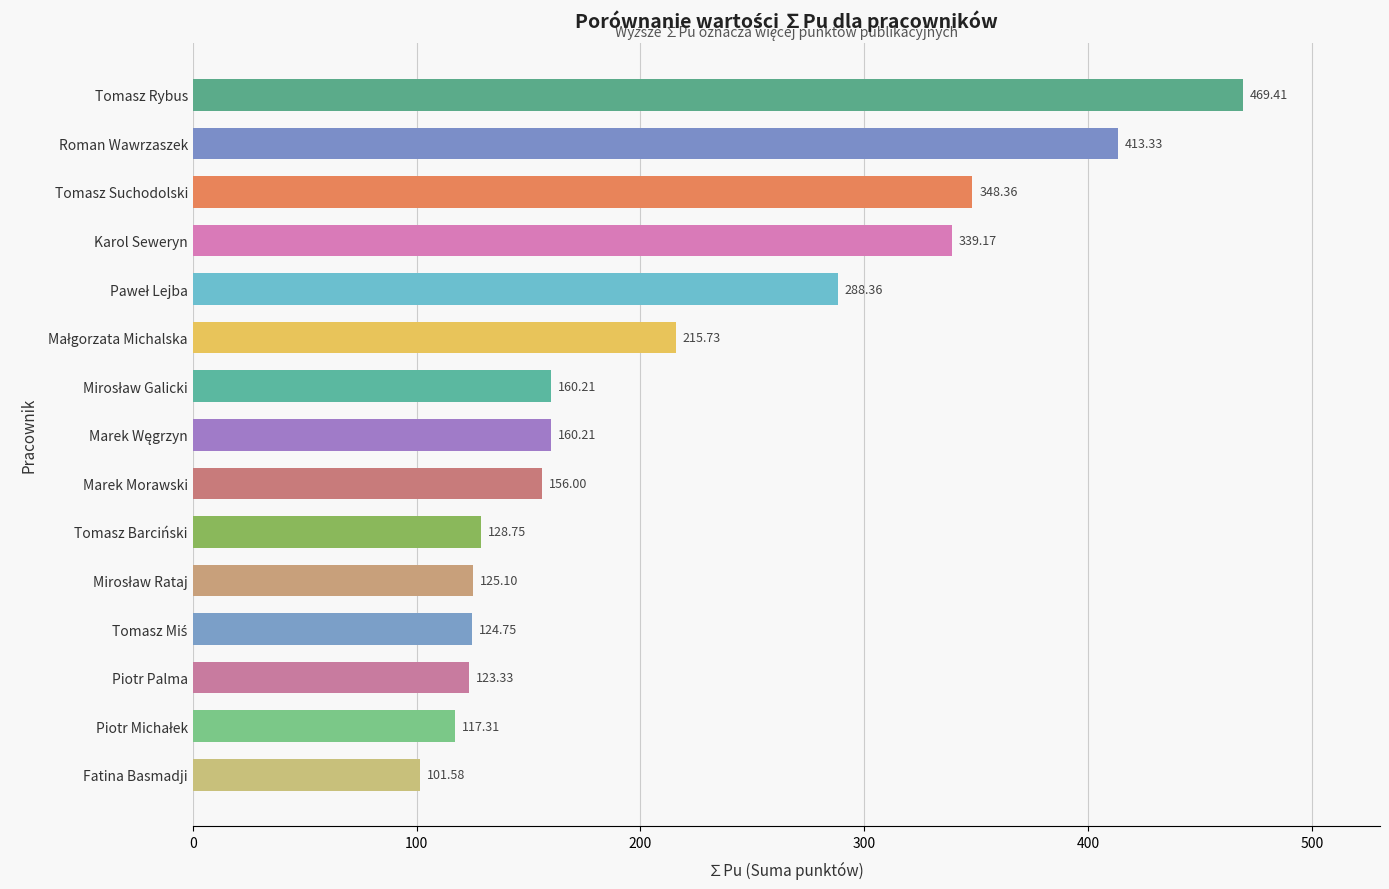

Between Tomasz Rybus and Karol Seweryn, which is larger?

Tomasz Rybus